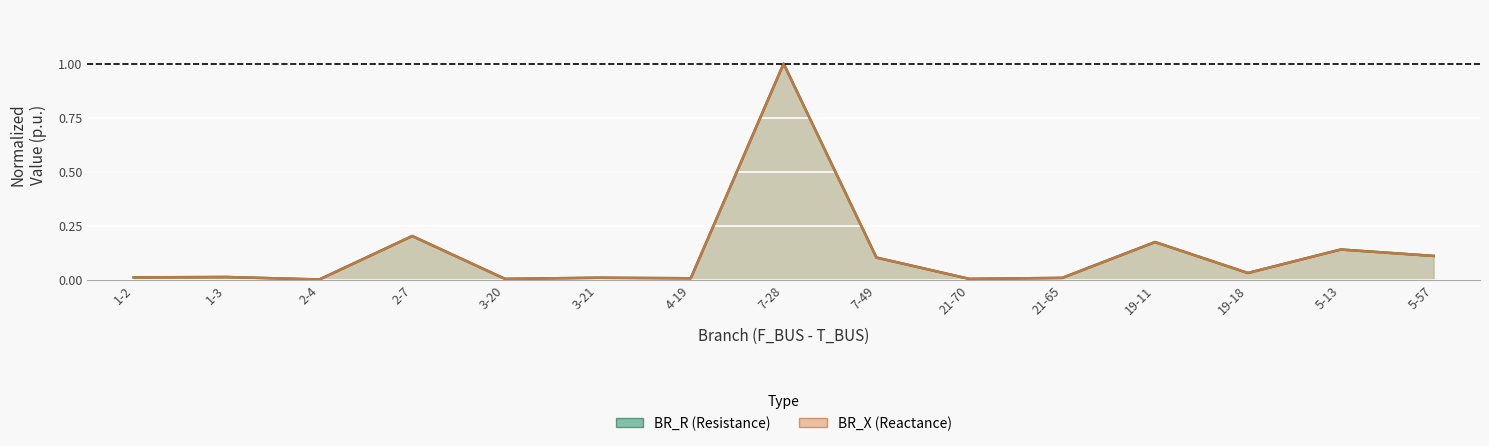

Reading right to left, extract all data points from this chart.

BR_R: 5-57=0.1	5-13=0.1	19-18=0.0	19-11=0.2	21-65=0.0	21-70=0.0	7-49=0.1	7-28=1.0	4-19=0.0	3-21=0.0	3-20=0.0	2-7=0.2	2-4=0.0	1-3=0.0	1-2=0.0
BR_X: 5-57=0.1	5-13=0.1	19-18=0.0	19-11=0.2	21-65=0.0	21-70=0.0	7-49=0.1	7-28=1.0	4-19=0.0	3-21=0.0	3-20=0.0	2-7=0.2	2-4=0.0	1-3=0.0	1-2=0.0